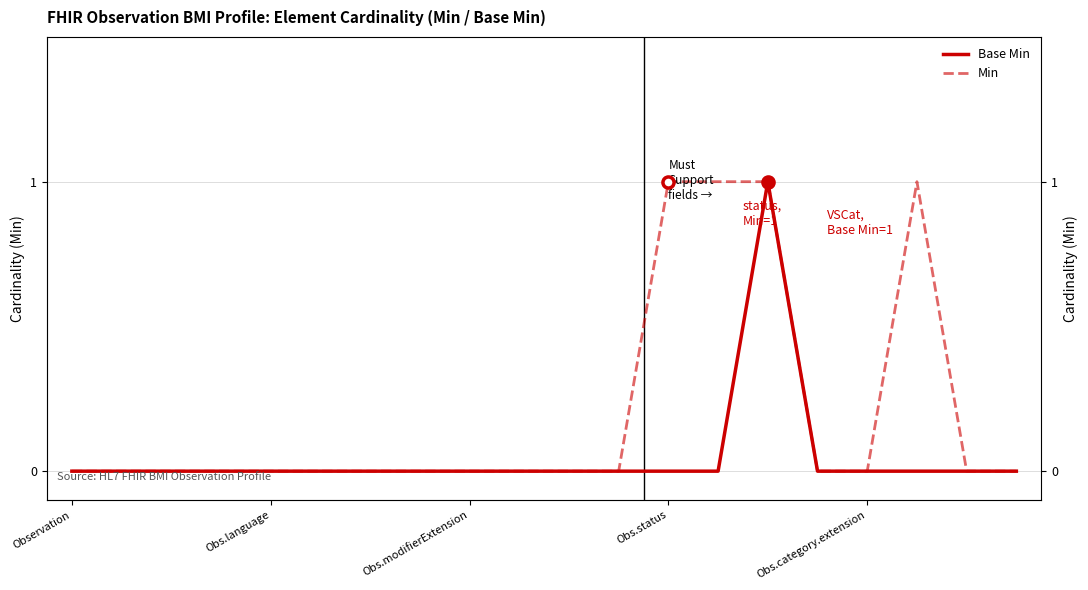

Where is Min nearest to the value 0?

Observation